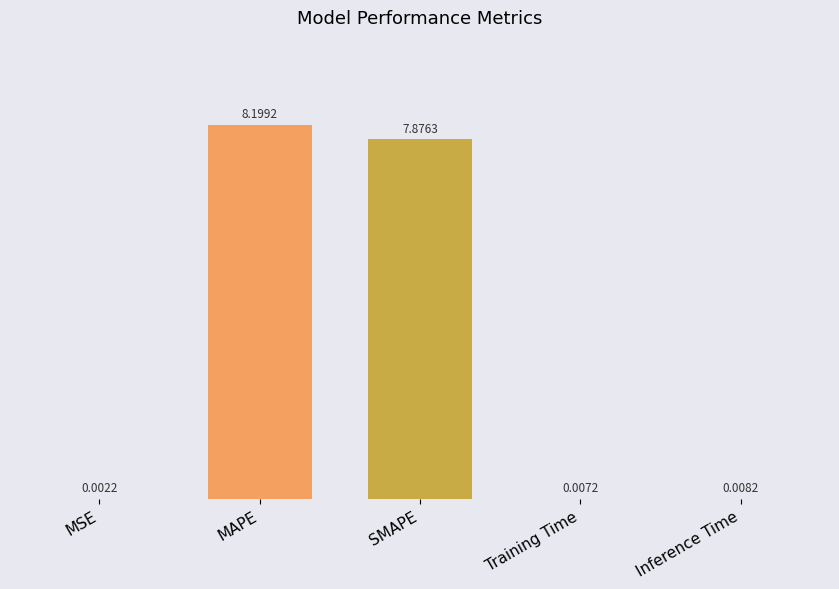

How many data points does each series have?

5